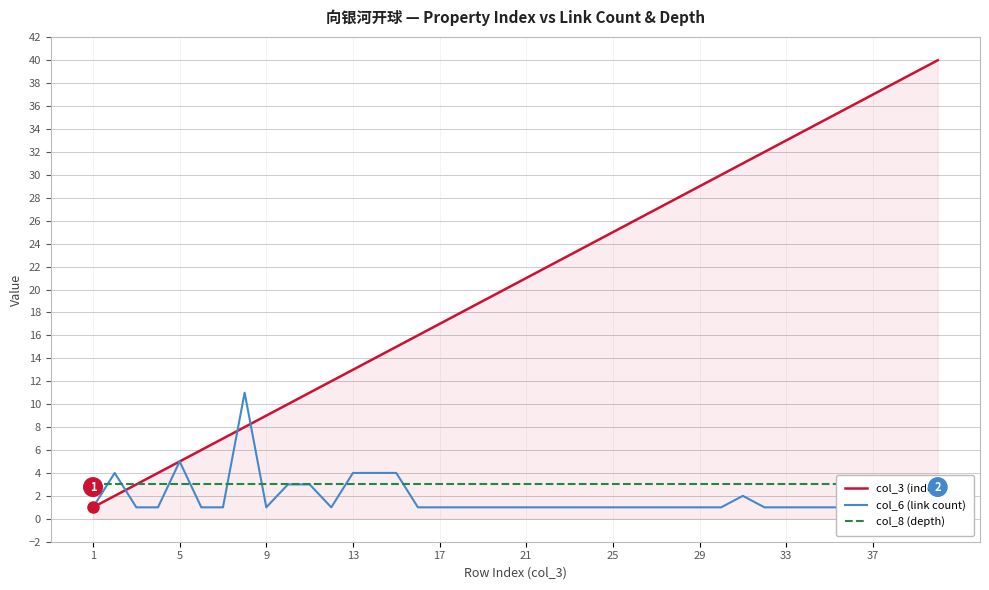

What is the difference between the second highest and minimum values in the col_6 (link count) series?

4